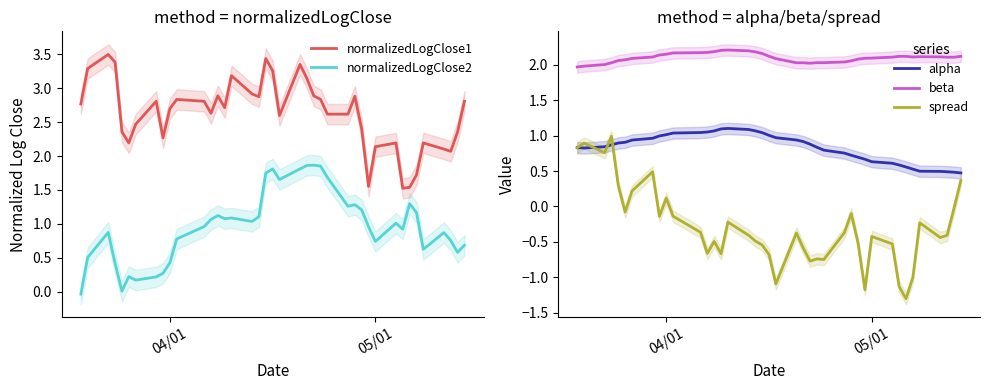

Which series has the largest range (max minus min)?

spread